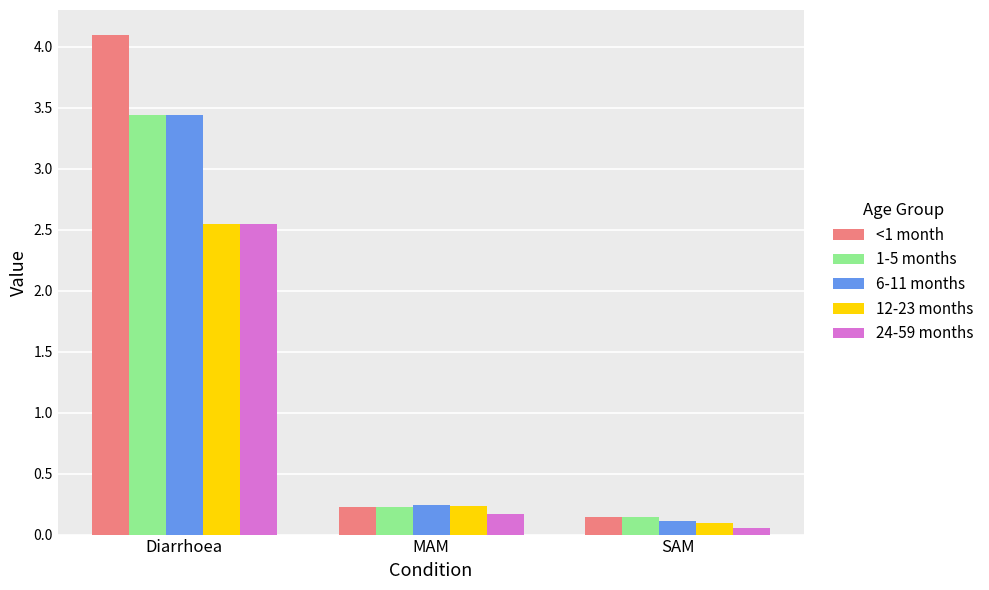

What is the label of the 2nd bar from the right?

MAM